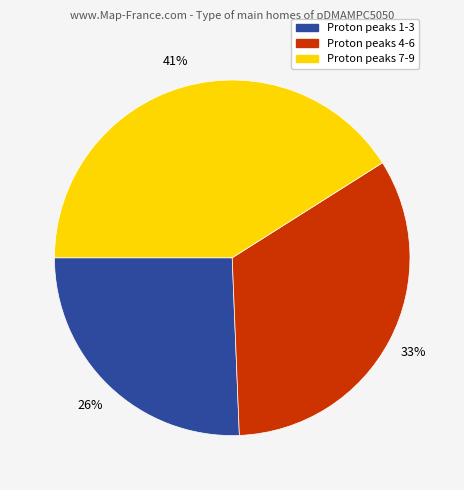

How many segments does this pie chart have?

3